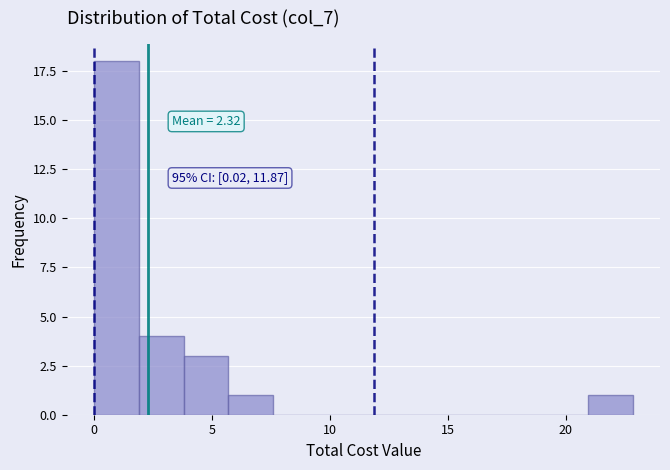

Read against the x-axis, roughly where is the centre of the tallest bar?

1.0